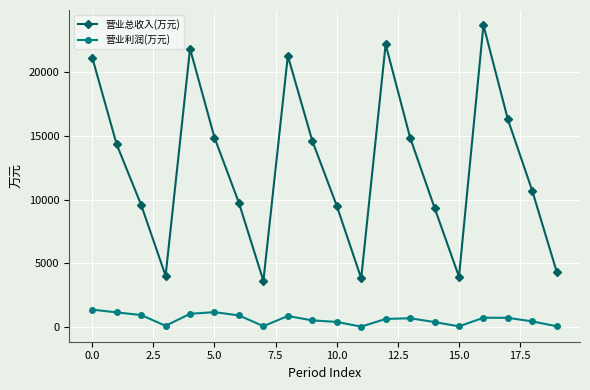

True or false: 营业总收入(万元) and 营业利润(万元) cross at least once.

False